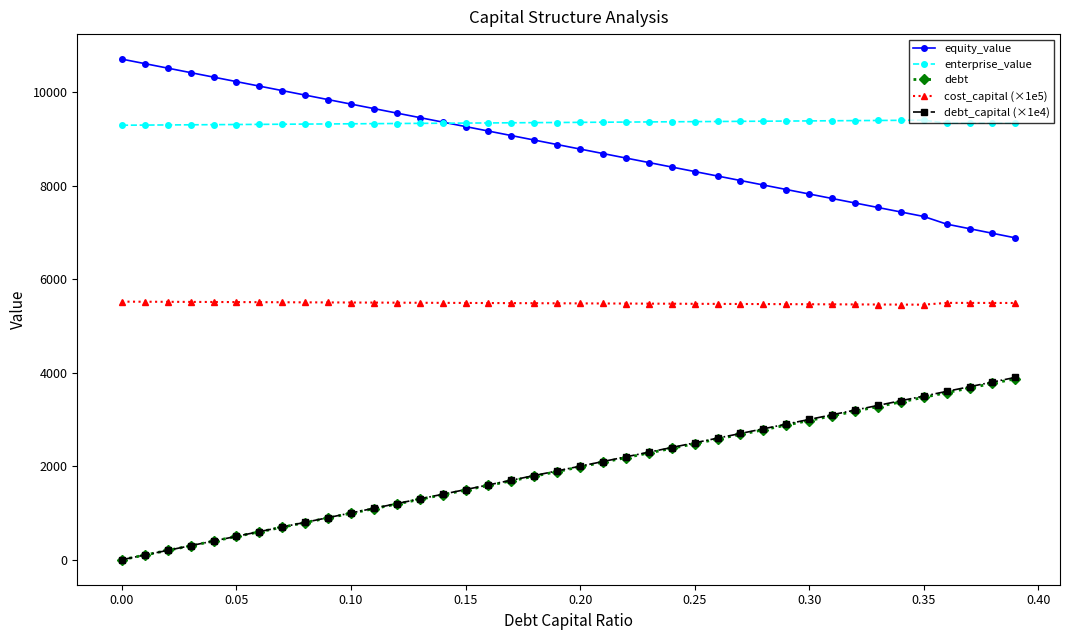

In cost_capital (×1e5), how many points are lower than both neighbors (excluding endpoints)?

1